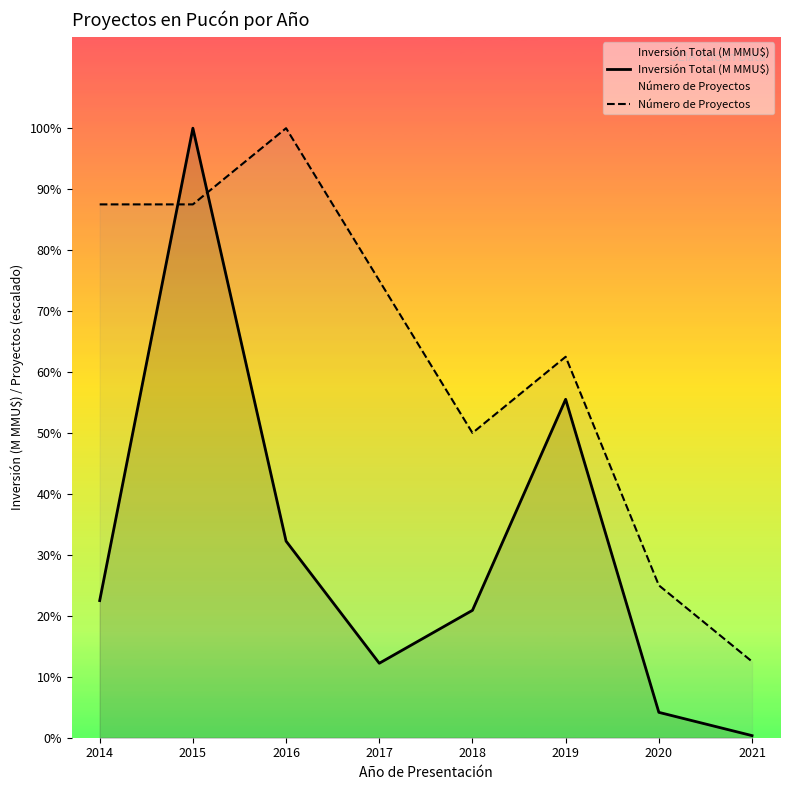

What is the sum of the Inversión Total (M MMU$) values at 2018 and 2015?

280.0